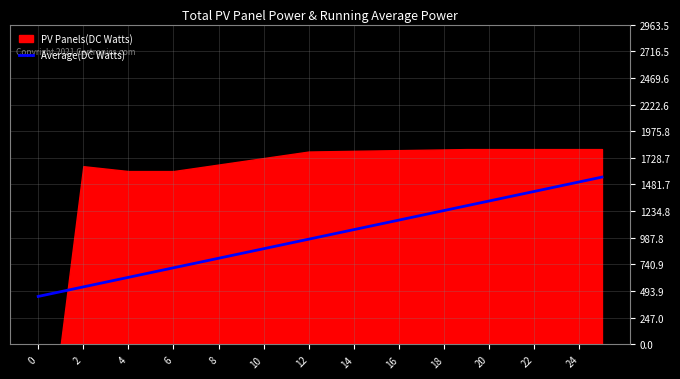

What is the minimum value for Average(DC Watts)?

444.5